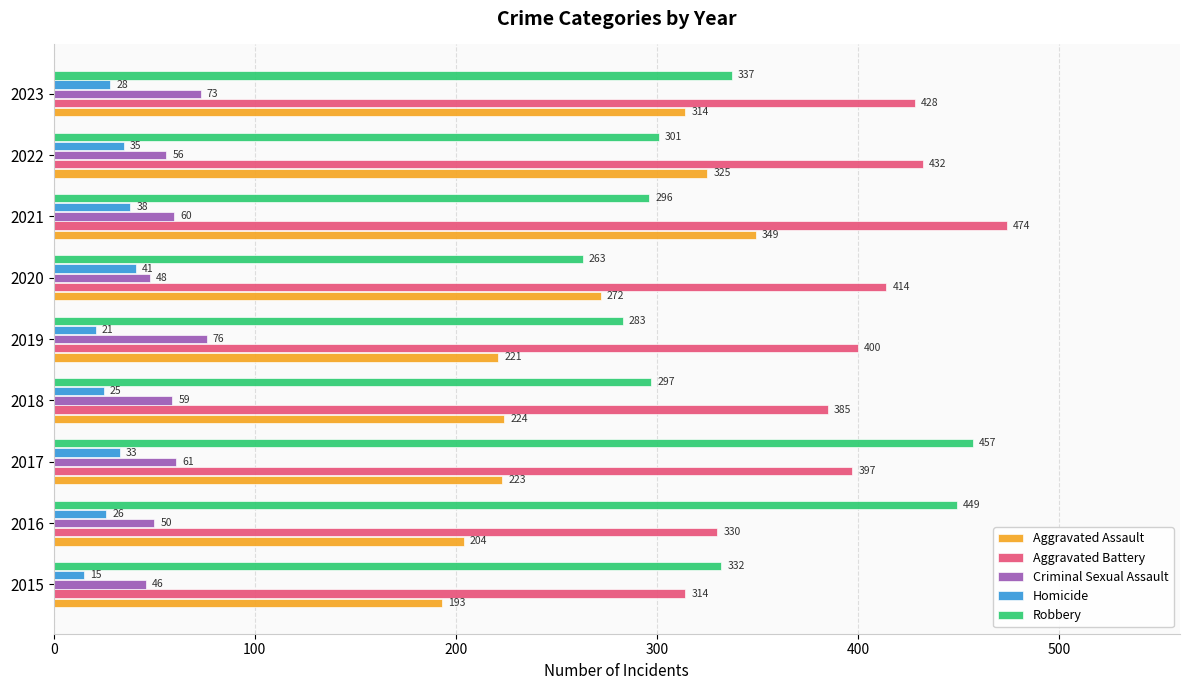

Count the number of data series in this chart.

5